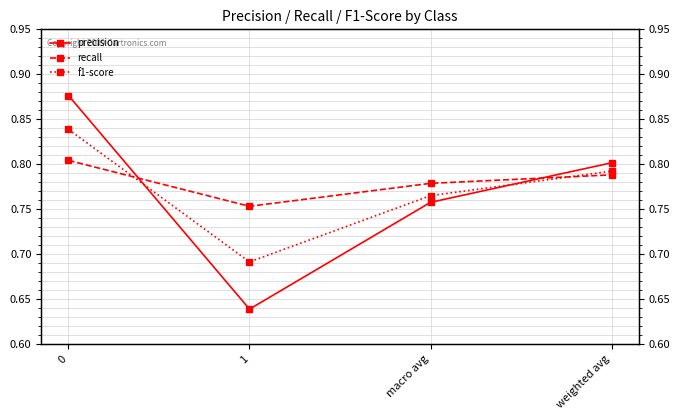

At macro avg, list the series in order from smallest to largest.

precision, f1-score, recall